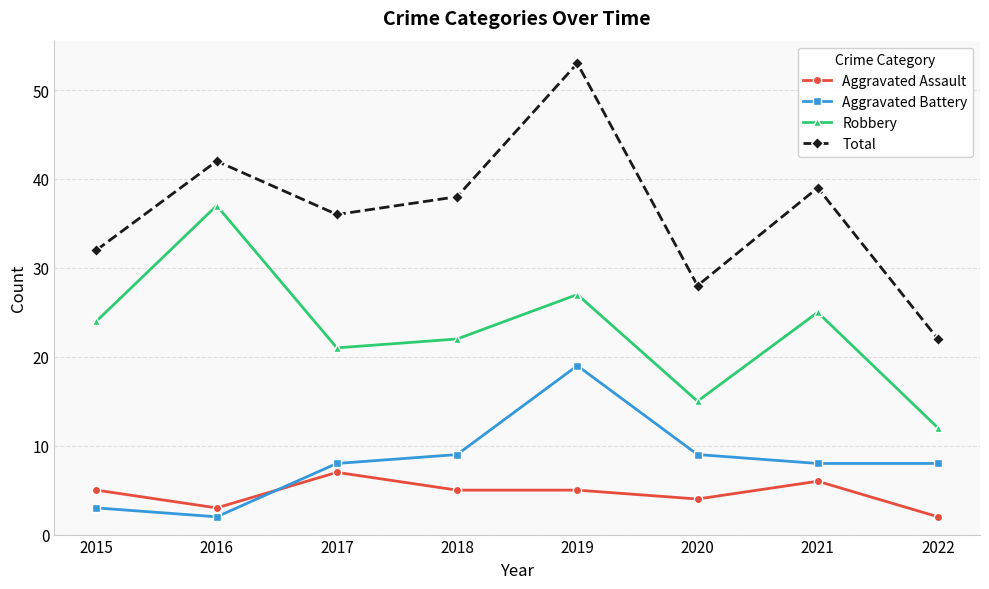

What is the total value across all series at 2017?

72